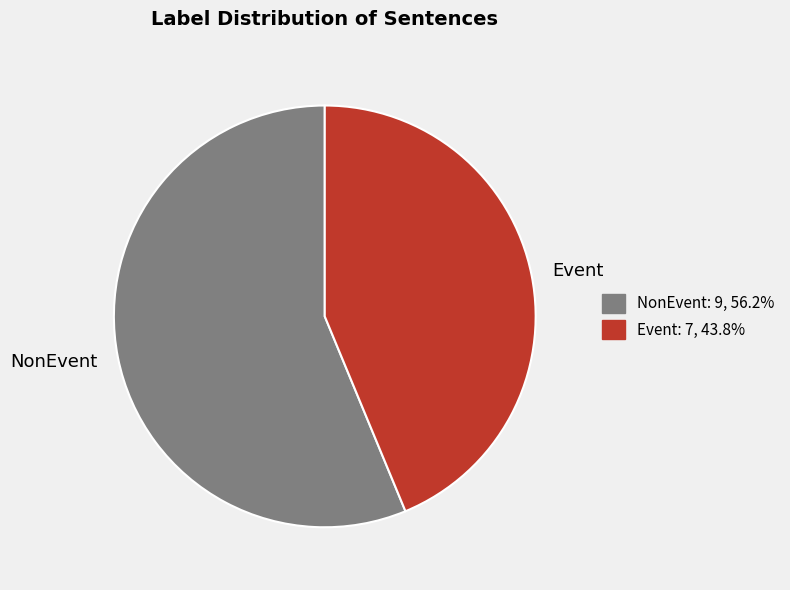

Between NonEvent and Event, which is larger?

NonEvent